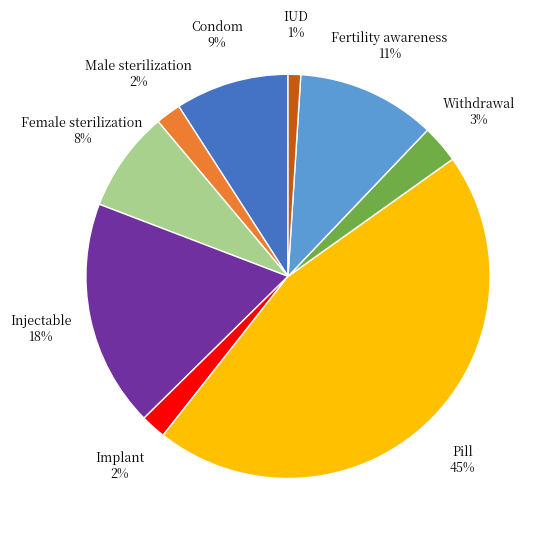

Does Pill represent more than half of the total?

No